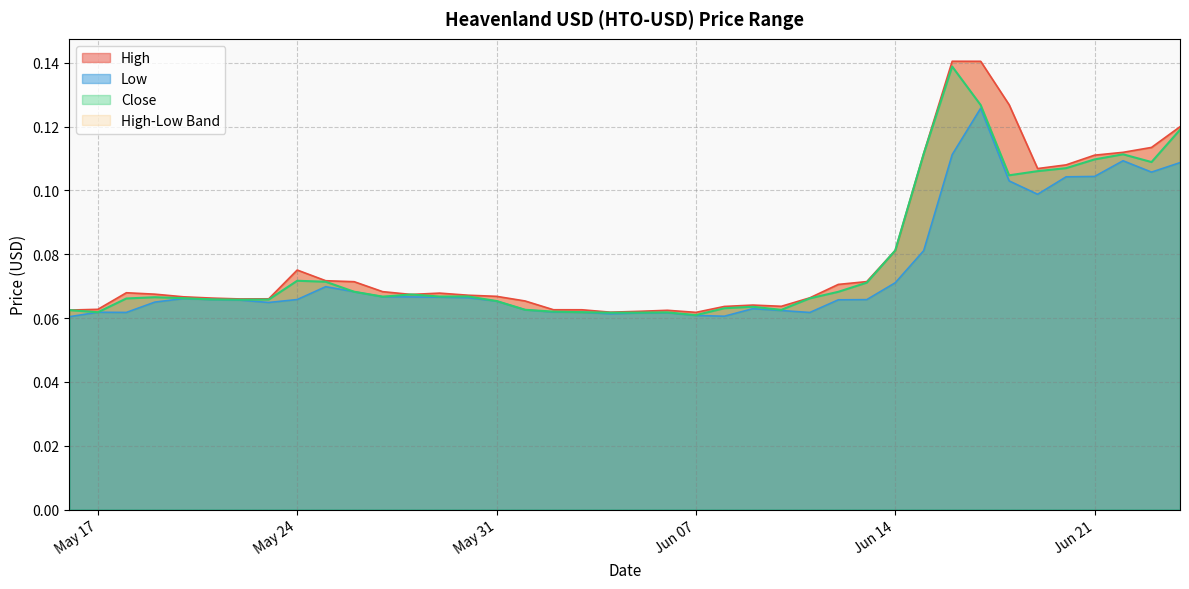

What is the total value across all series at 2022-06-09?

0.2